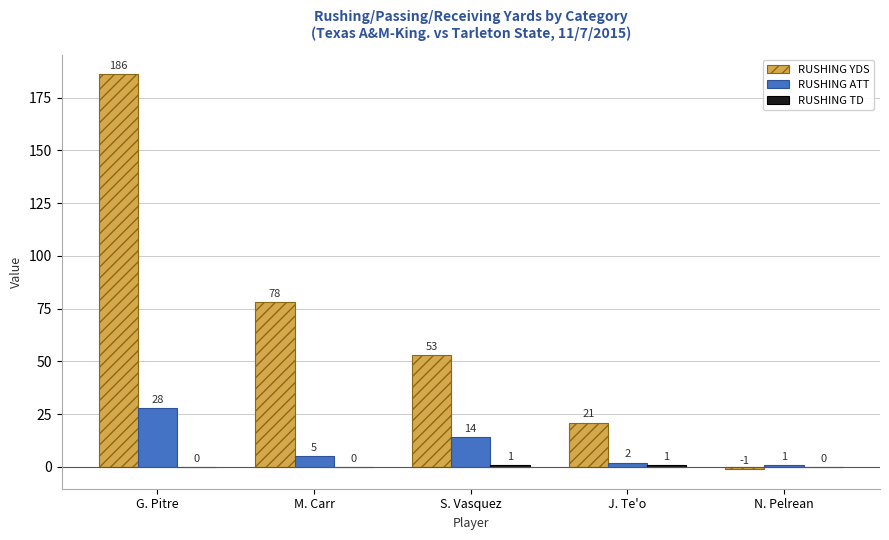

How many data points does each series have?

5